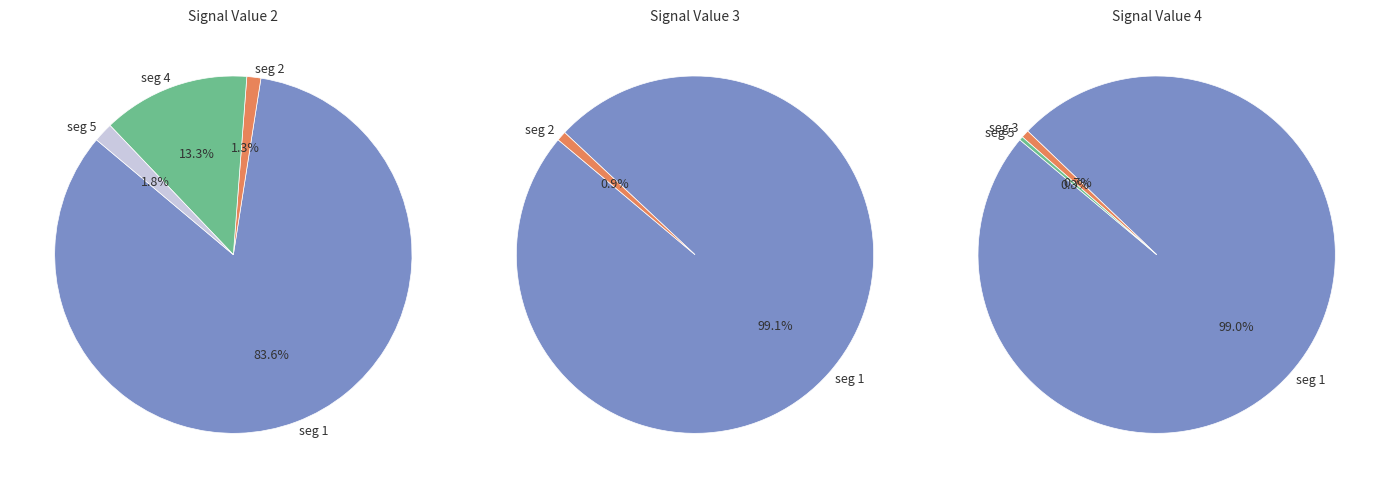

Does any single category account for the majority?

Yes